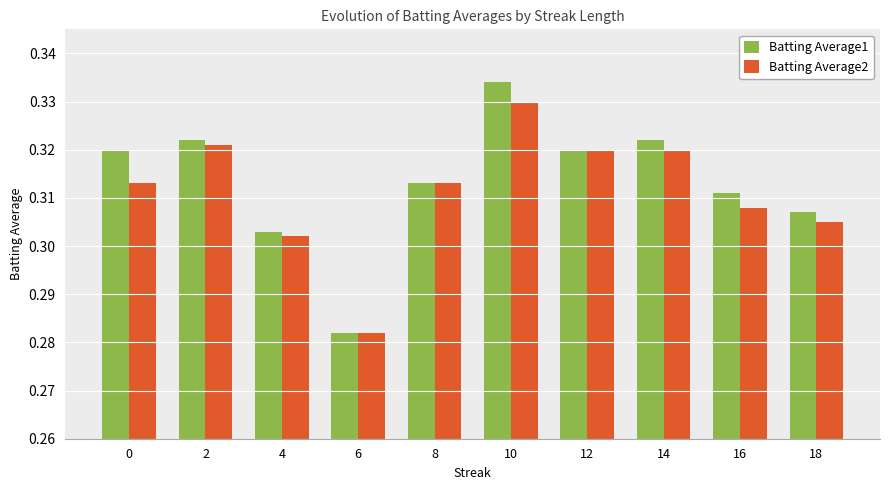

Which category has the lowest value in the Batting Average1 series?

6